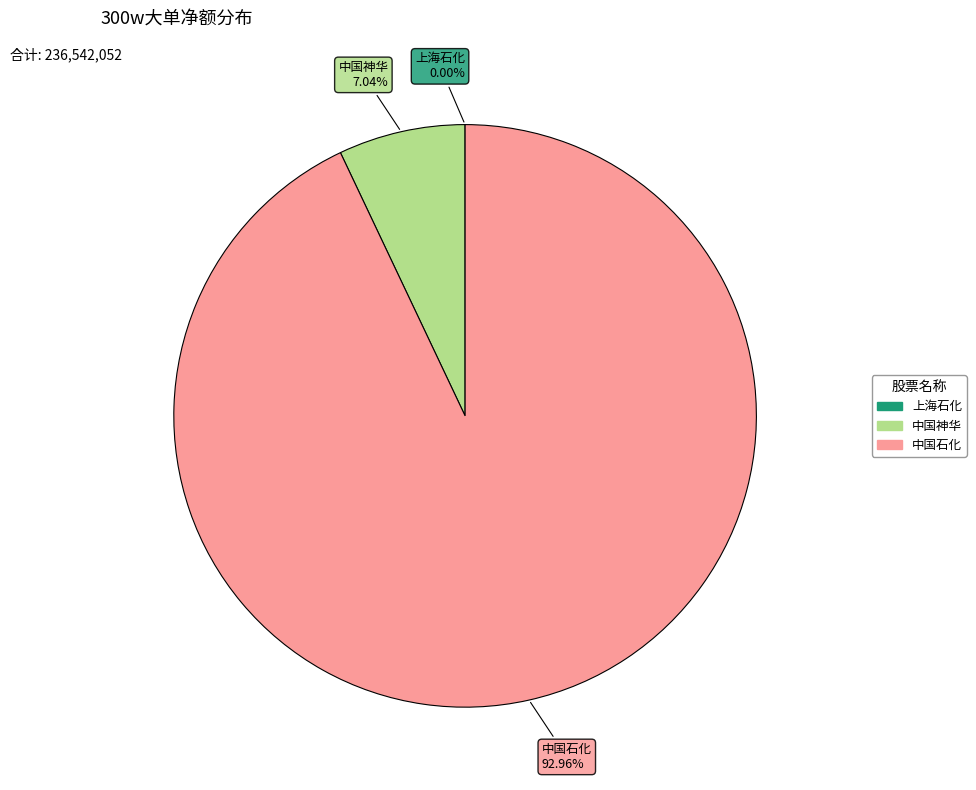

Is there any slice that represents more than half of the pie?

Yes